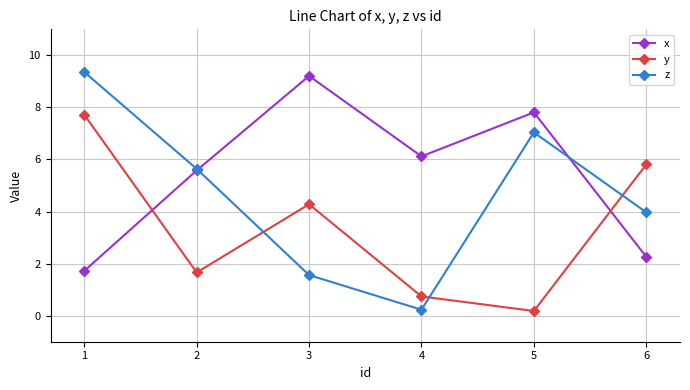

Is the value of y at 4 greater than the value of x at 4?

No